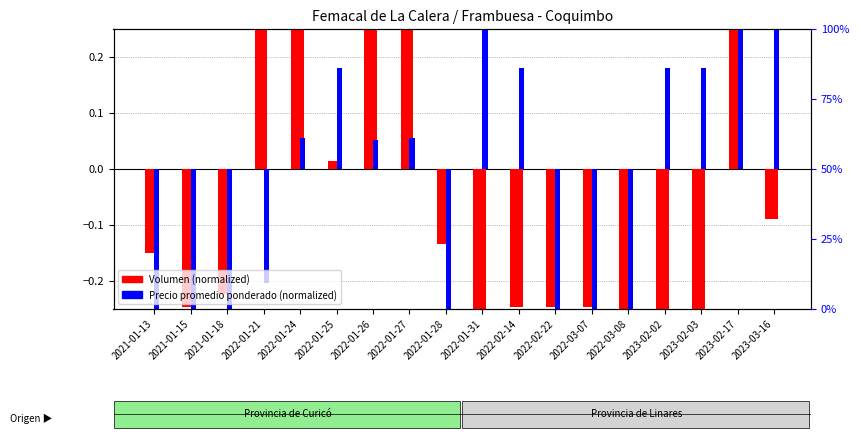

What is the label of the 17th bar from the left?

2023-02-17